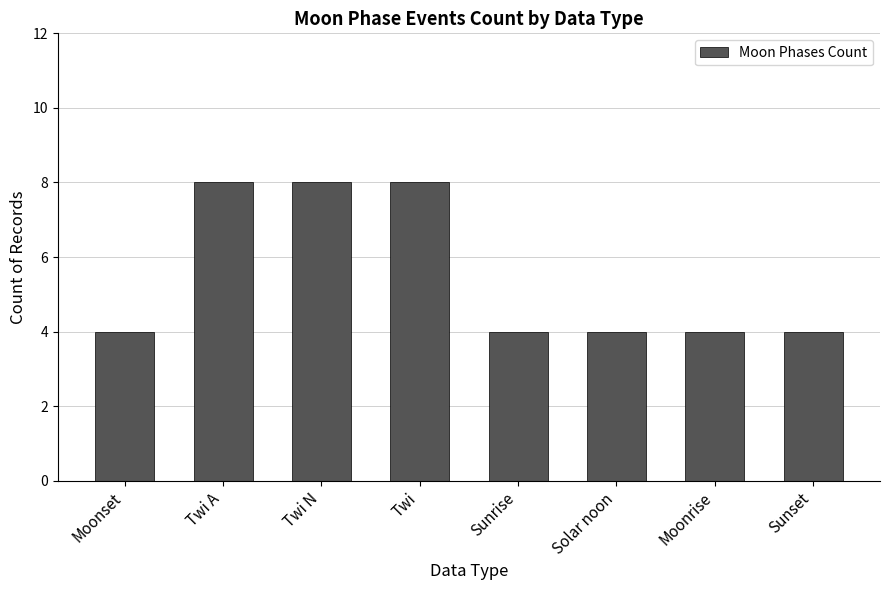

Reading left to right, transcribe all the data shown in this chart.

Moonset=4	Twi A=8	Twi N=8	Twi=8	Sunrise=4	Solar noon=4	Moonrise=4	Sunset=4